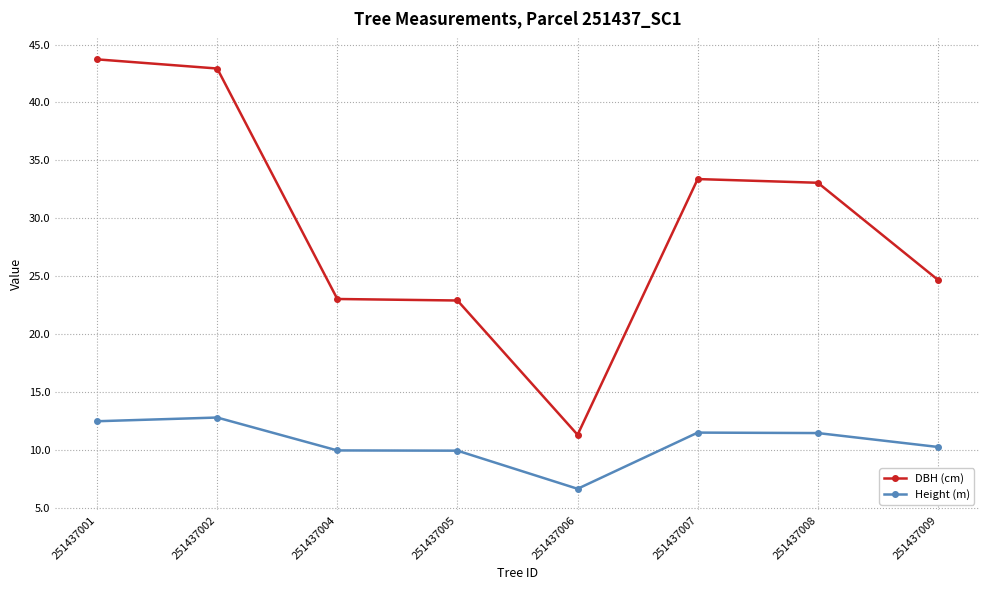

What is the smallest value displayed?

6.7